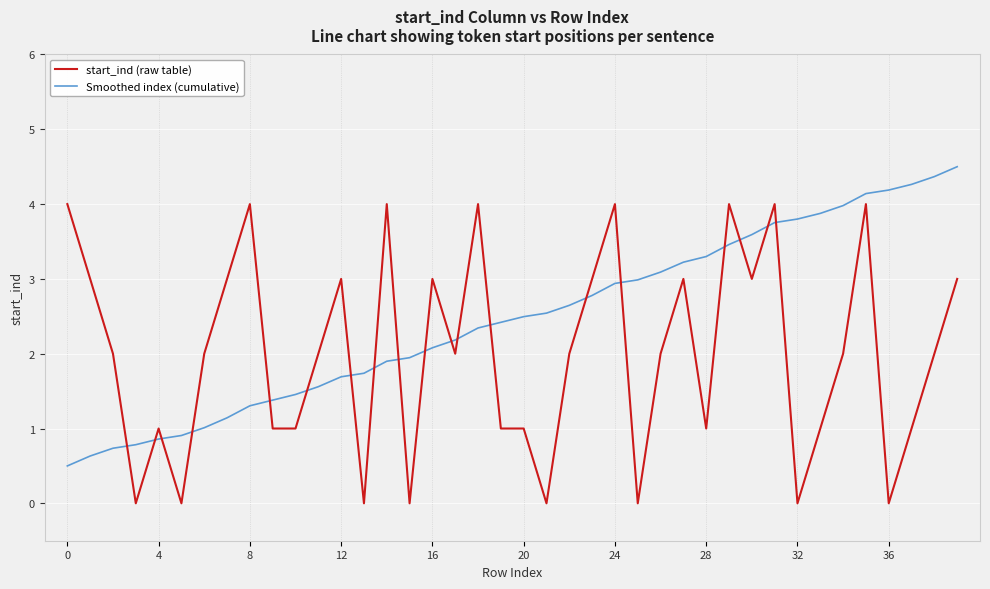

Reading right to left, what are all the values shown in this chart?

start_ind (raw table): 3.0	2.0	1.0	0.0	4.0	2.0	1.0	0.0	4.0	3.0	4.0	1.0	3.0	2.0	0.0	4.0	3.0	2.0	0.0	1.0	1.0	4.0	2.0	3.0	0.0	4.0	0.0	3.0	2.0	1.0	1.0	4.0	3.0	2.0	0.0	1.0	0.0	2.0	3.0	4.0
Smoothed index (cumulative): 4.5	4.4	4.3	4.2	4.1	4.0	3.9	3.8	3.8	3.6	3.5	3.3	3.2	3.1	3.0	2.9	2.8	2.6	2.5	2.5	2.4	2.3	2.2	2.1	1.9	1.9	1.7	1.7	1.6	1.5	1.4	1.3	1.1	1.0	0.9	0.9	0.8	0.7	0.6	0.5